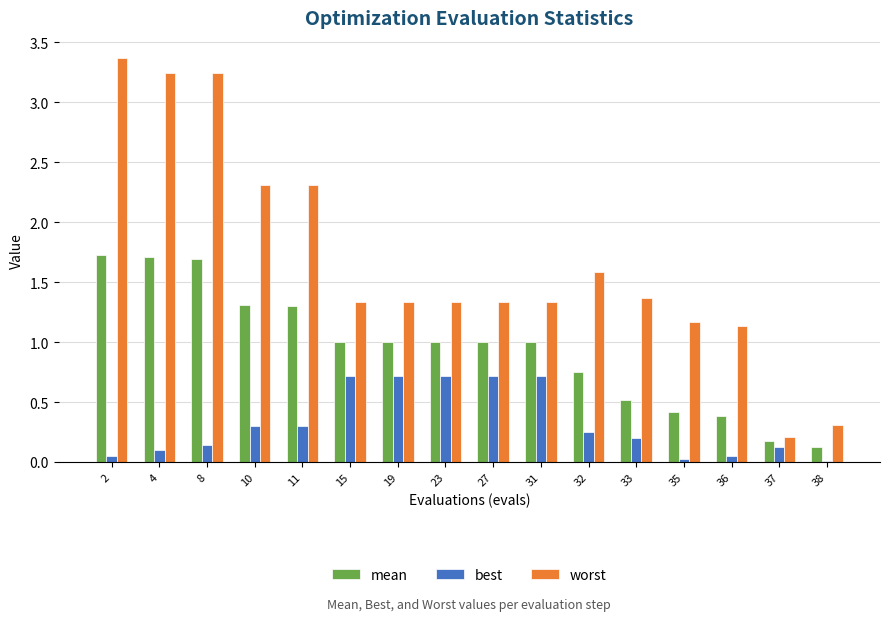

What is the difference between the maximum and second lowest values in the worst series?

3.1